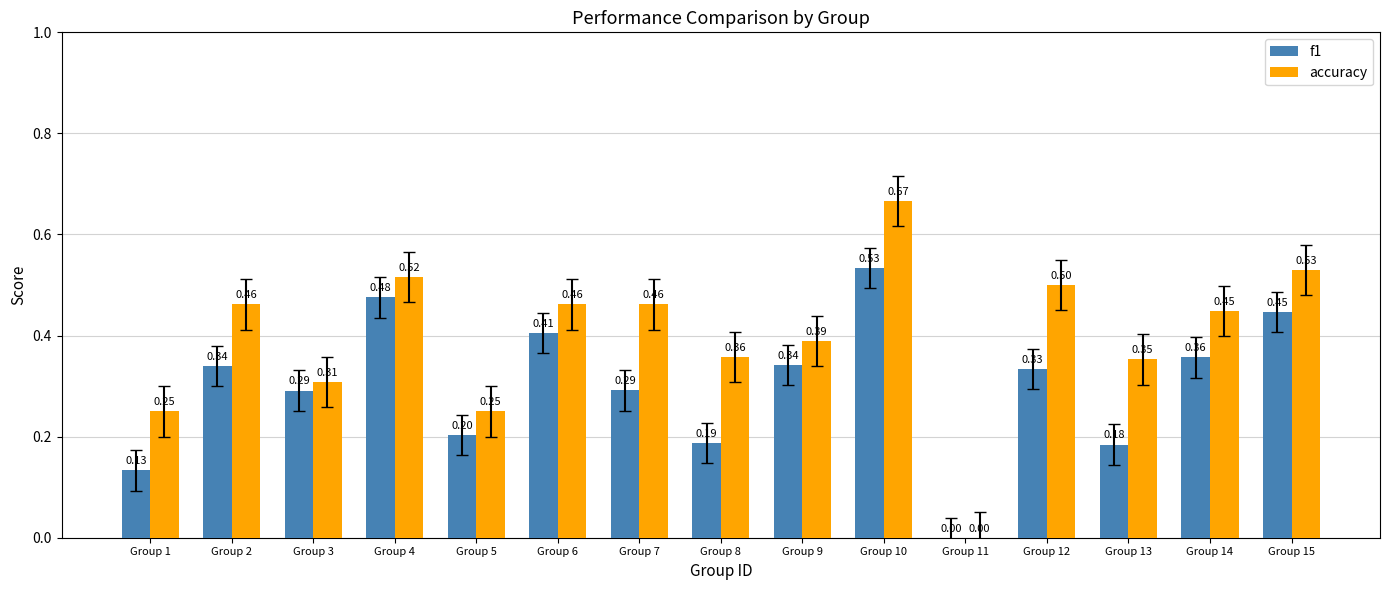

What is the total value across all series at Group 10?

1.2